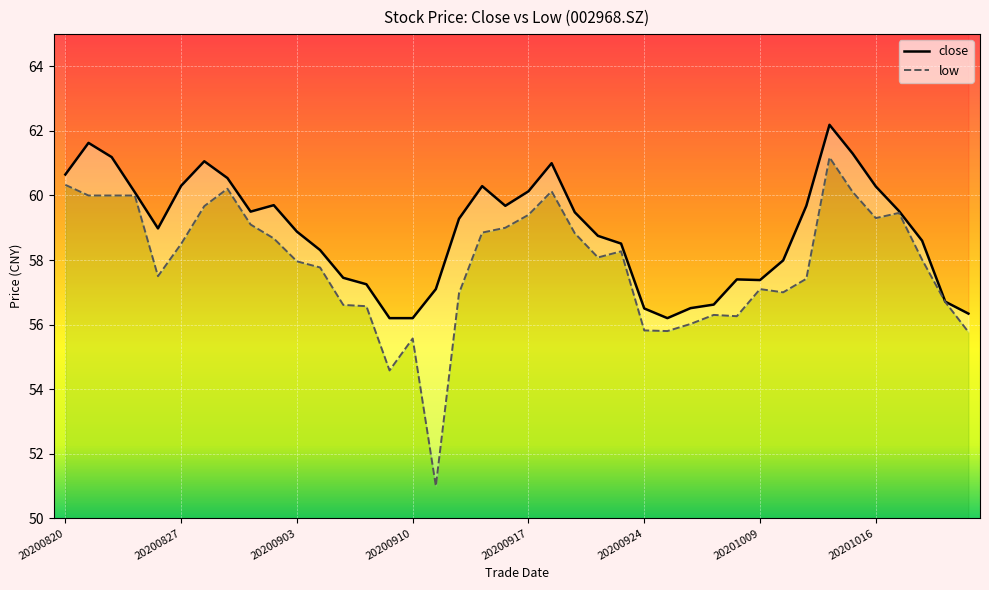

What is the difference between the maximum and minimum values in the close series?

6.0